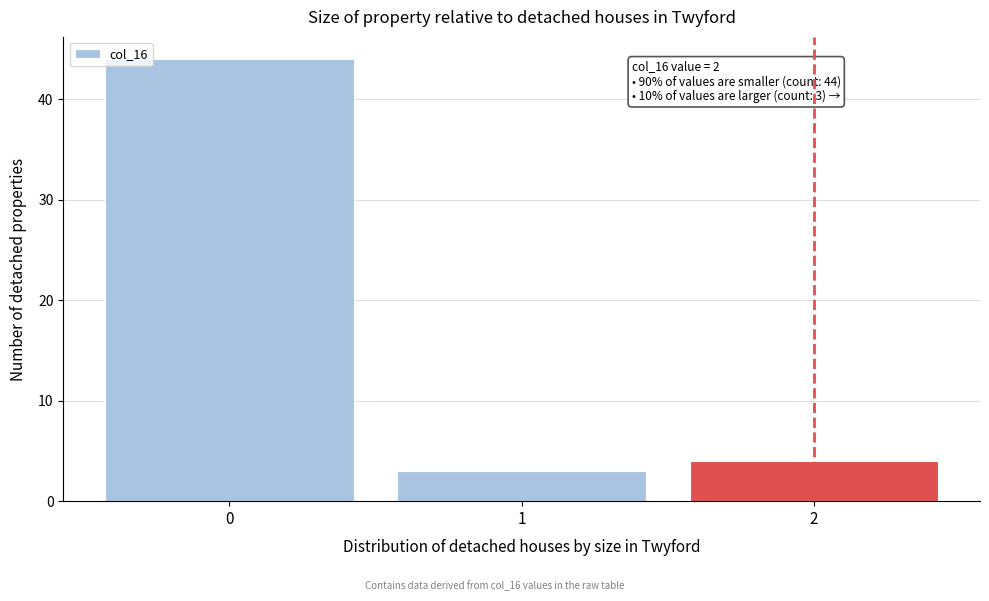

Reading left to right, transcribe all the data shown in this chart.

44	3	4